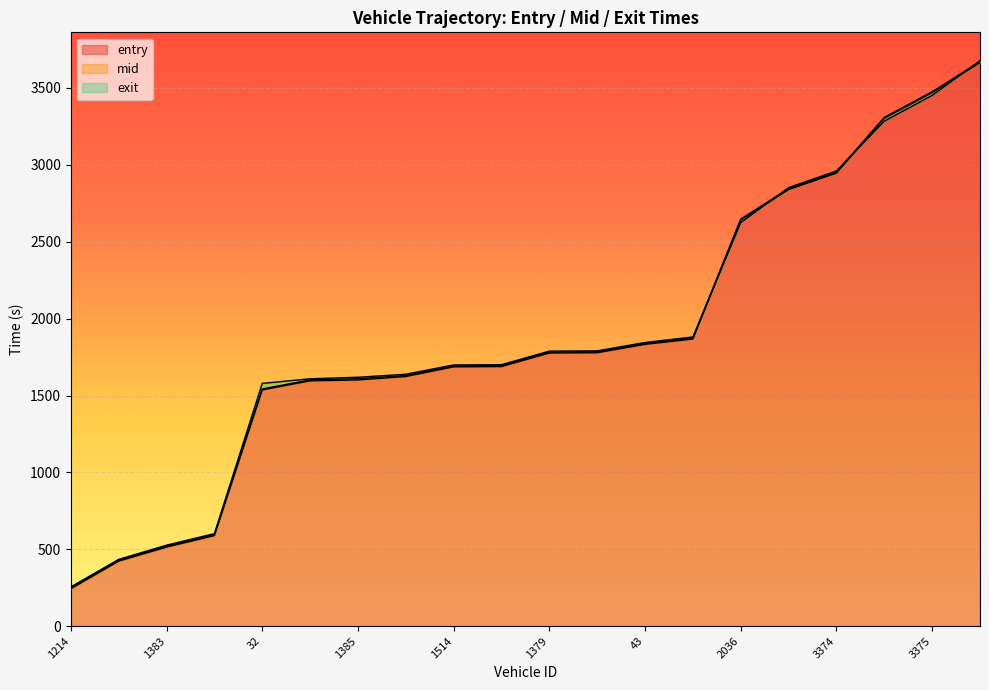

What position from the left is 1377?

6